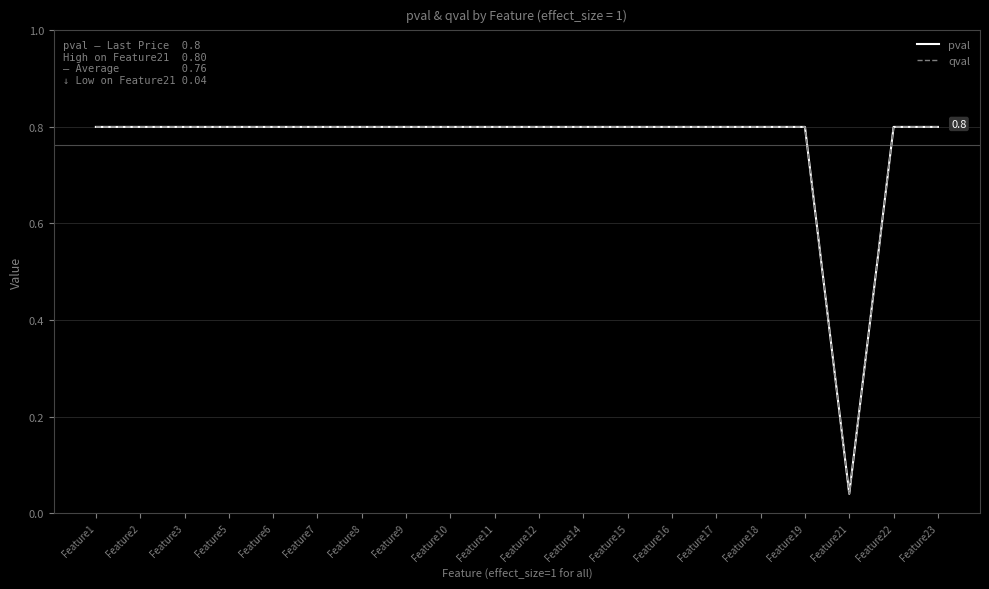

Is this an area chart (filled region under the line)?

No